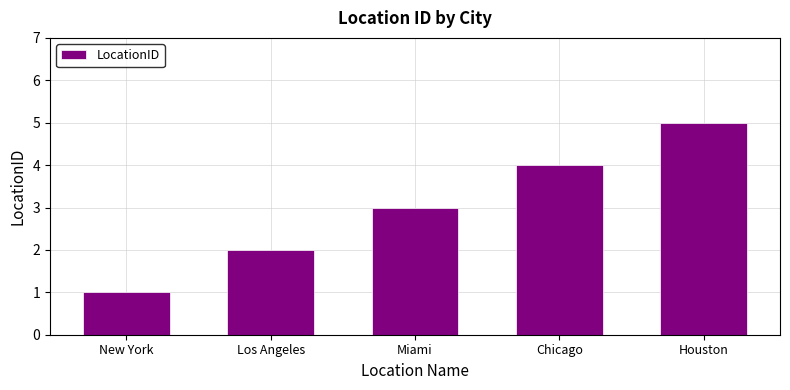

What is the difference between the maximum and minimum values?

4